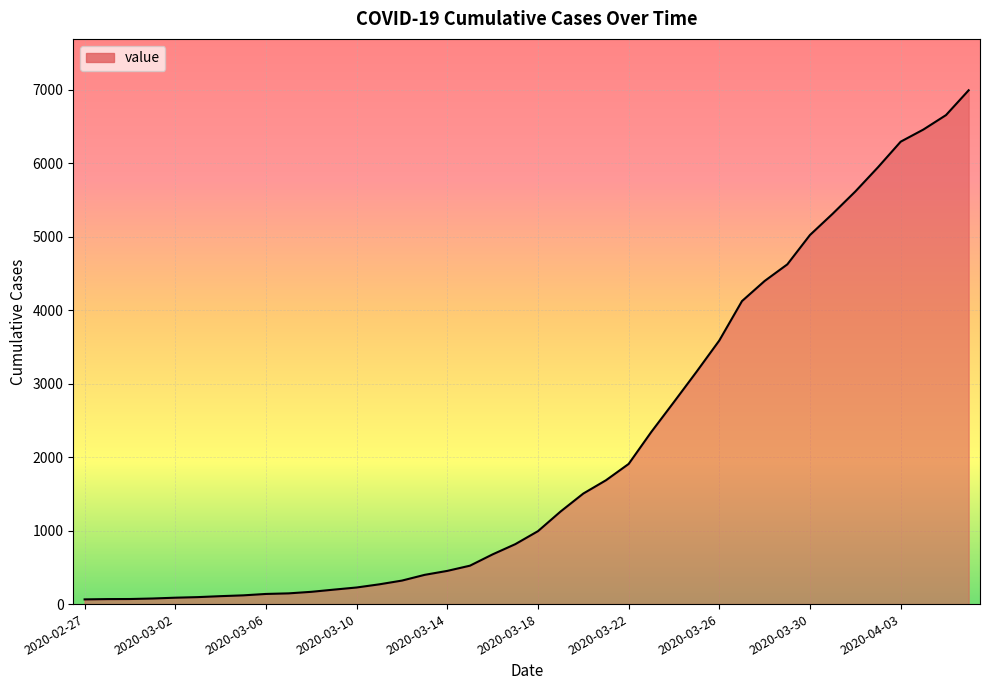

What is the difference between the maximum and minimum values?

6931